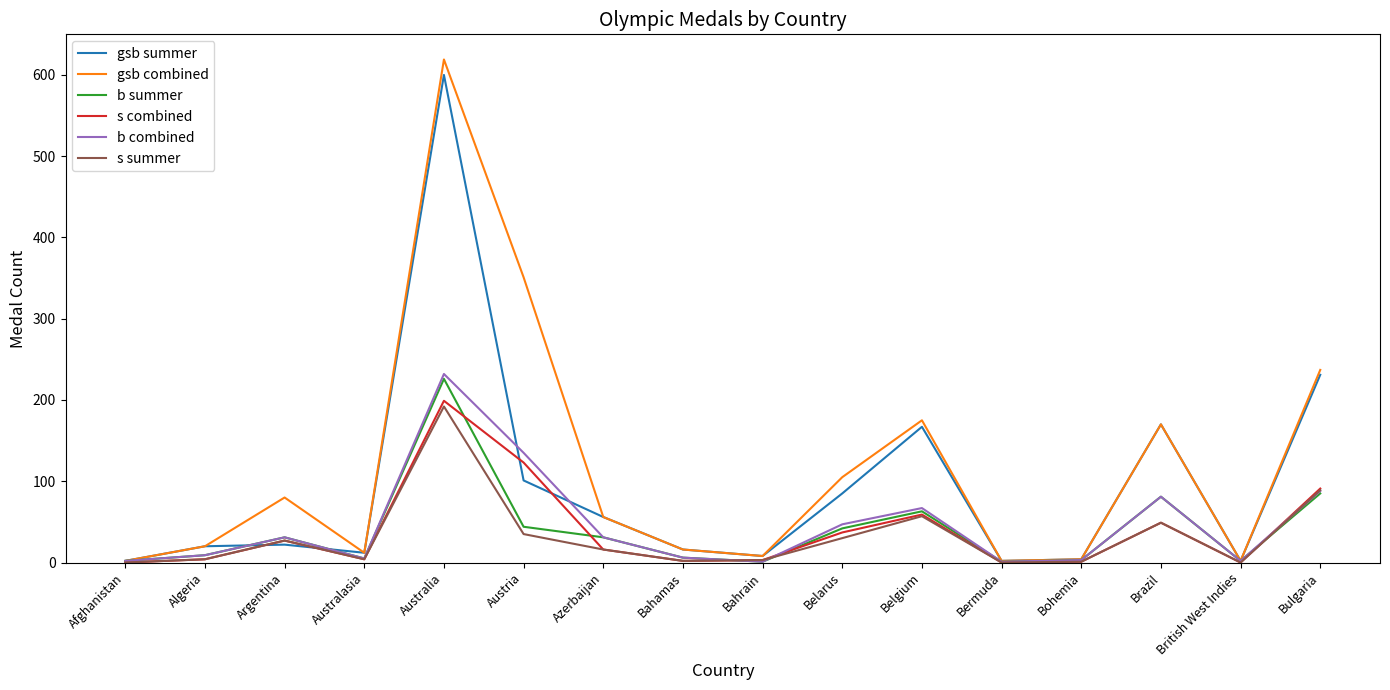

Is the value of gsb combined at Bahamas greater than the value of b combined at Azerbaijan?

No